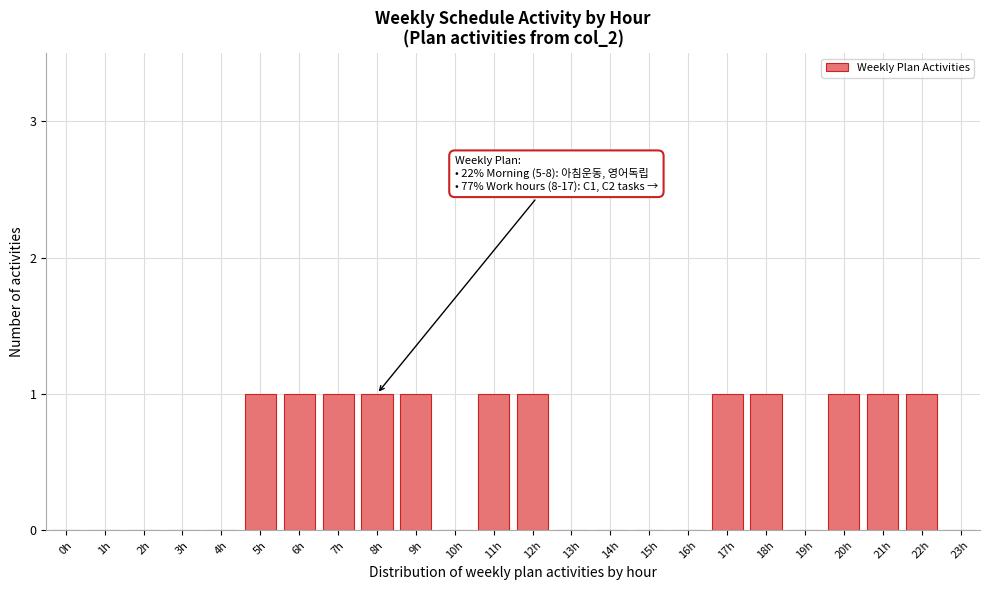

Reading left to right, transcribe all the data shown in this chart.

0h=0	1h=0	2h=0	3h=0	4h=0	5h=1	6h=1	7h=1	8h=1	9h=1	10h=0	11h=1	12h=1	13h=0	14h=0	15h=0	16h=0	17h=1	18h=1	19h=0	20h=1	21h=1	22h=1	23h=0